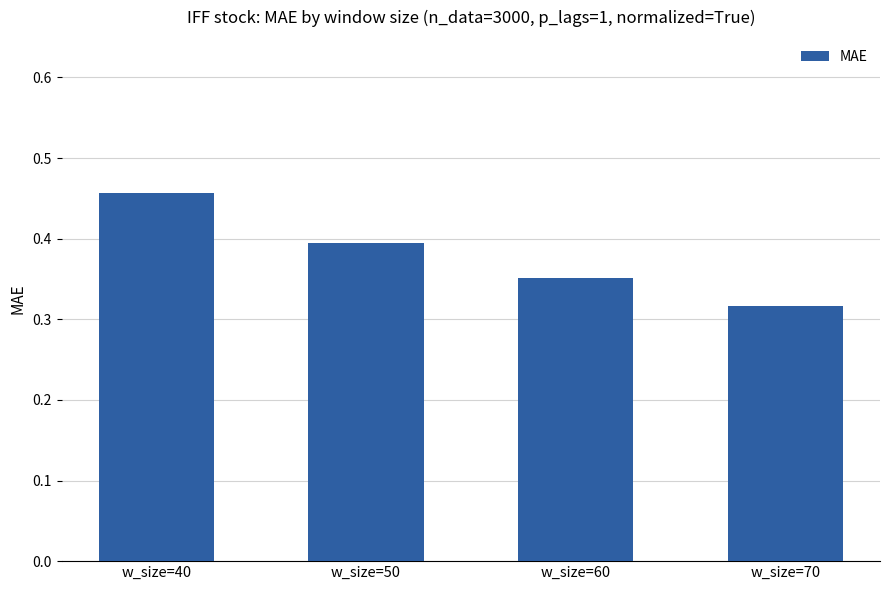

List the labels in order of value, smallest first.

w_size=70, w_size=60, w_size=50, w_size=40